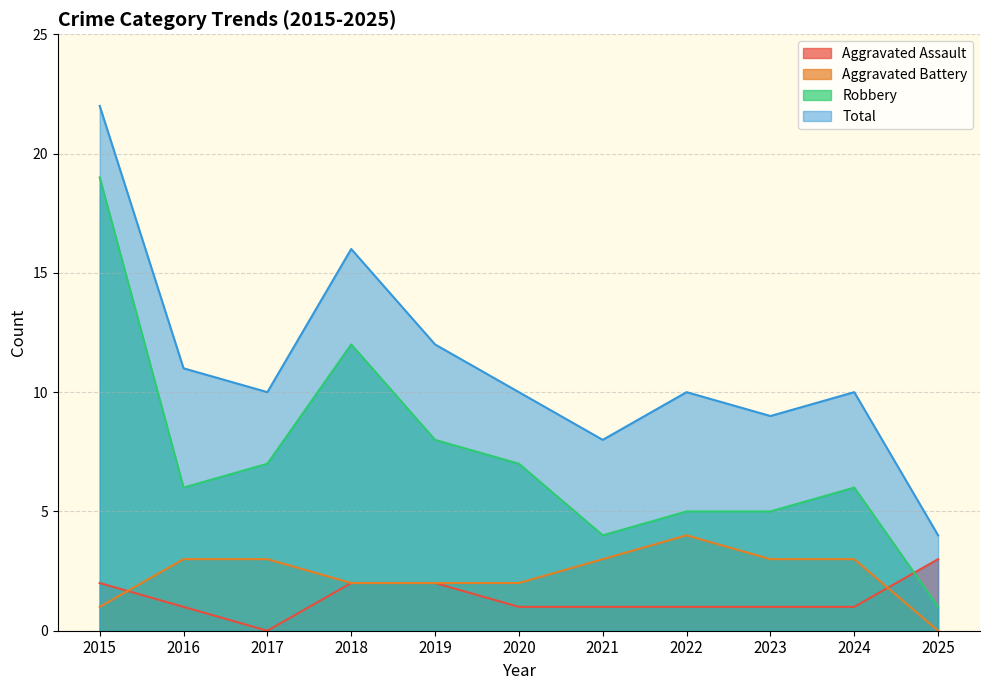

What are all the series names shown in the legend?

Aggravated Assault, Aggravated Battery, Robbery, Total